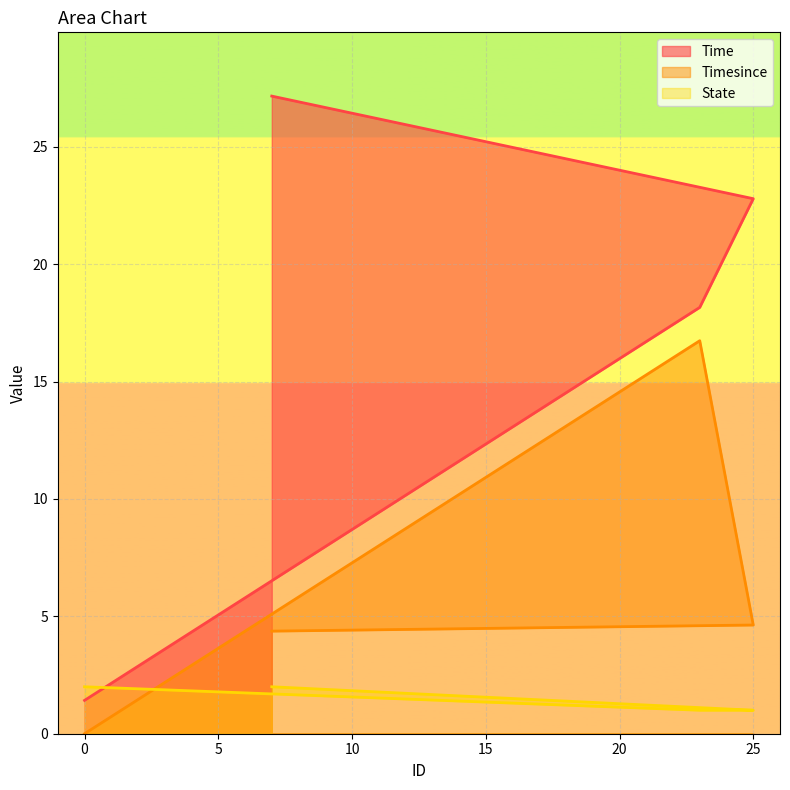

List the labels in order of Time value, smallest first.

0, 23, 25, 7